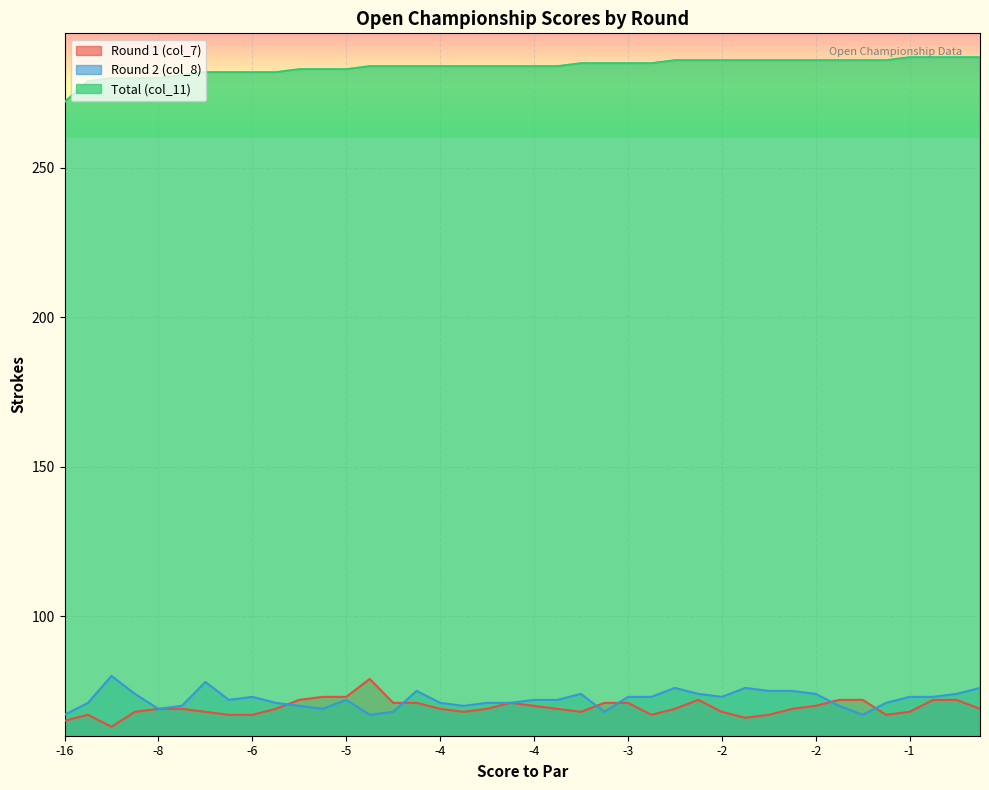

True or false: Round 1 (col_7) and Total (col_11) intersect in this chart.

False